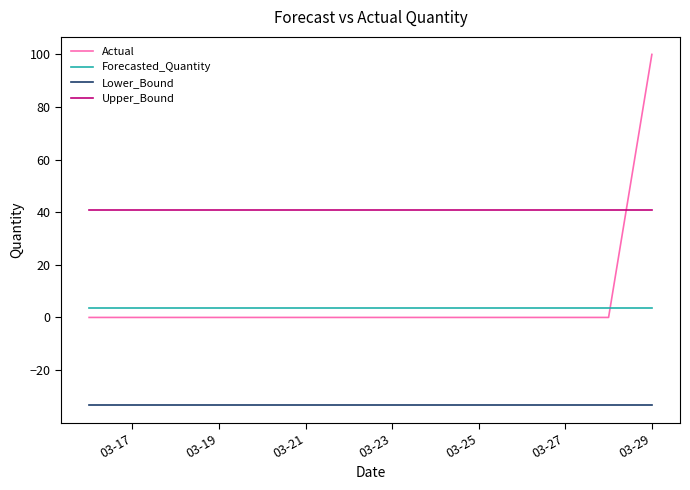

List the series in order of their peak value, highest first.

Actual, Upper_Bound, Forecasted_Quantity, Lower_Bound